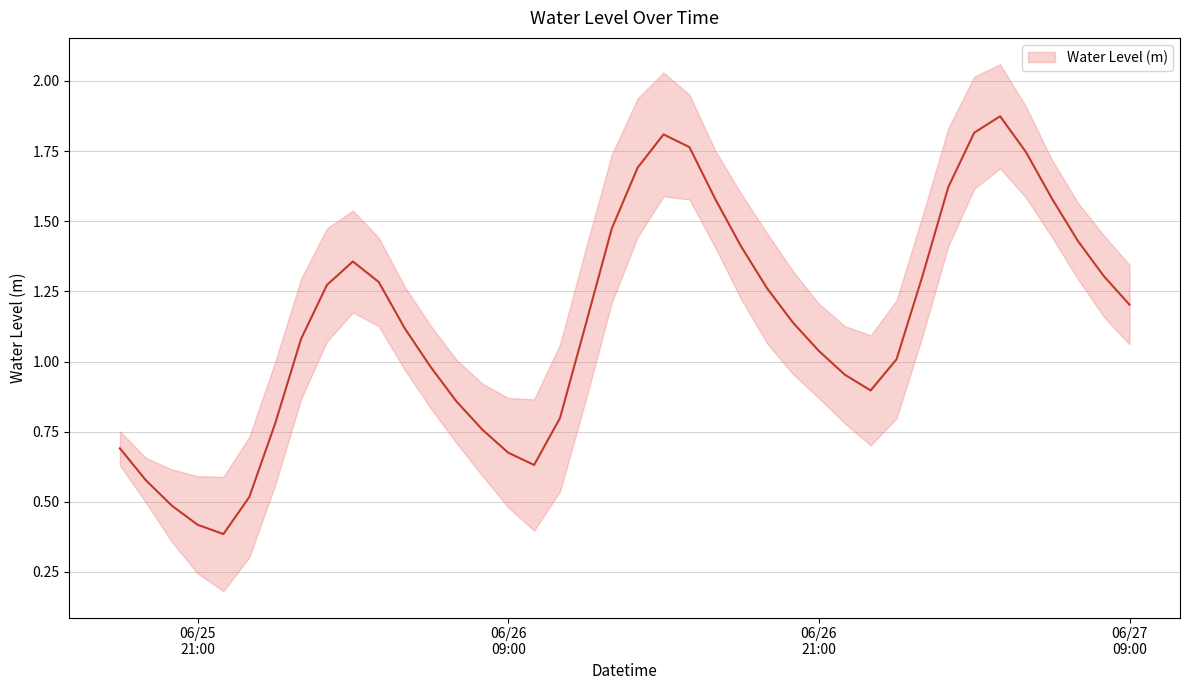

How many lines are shown in the chart?

1